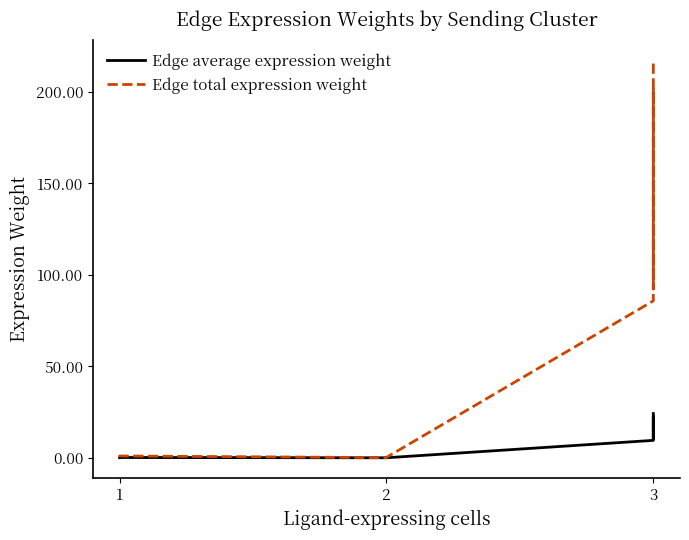

True or false: Edge average expression weight and Edge total expression weight intersect in this chart.

False